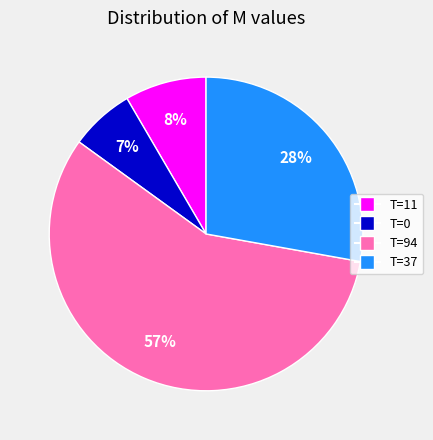

Is there a majority slice in this chart?

Yes